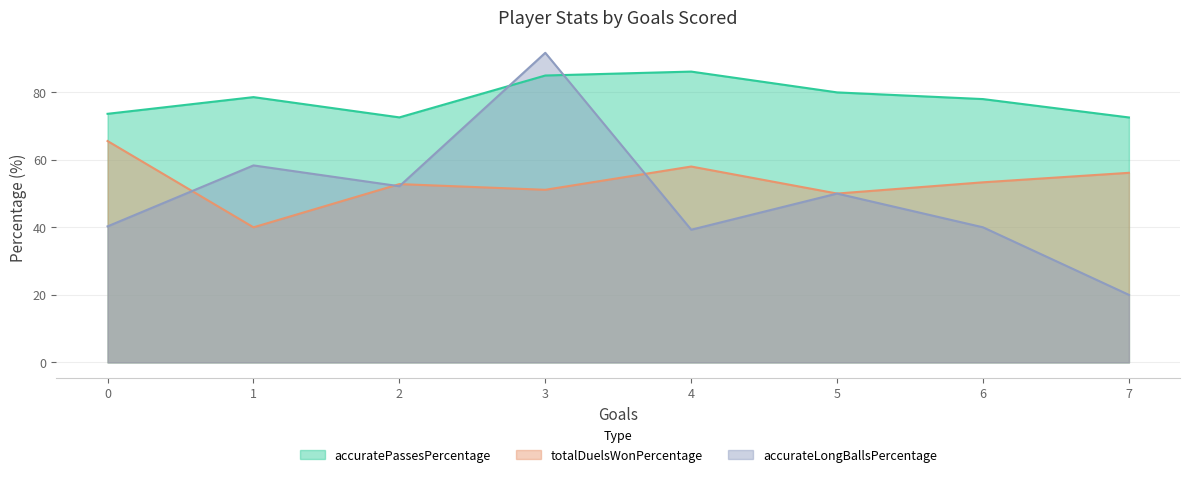

True or false: accuratePassesPercentage and totalDuelsWonPercentage intersect in this chart.

False